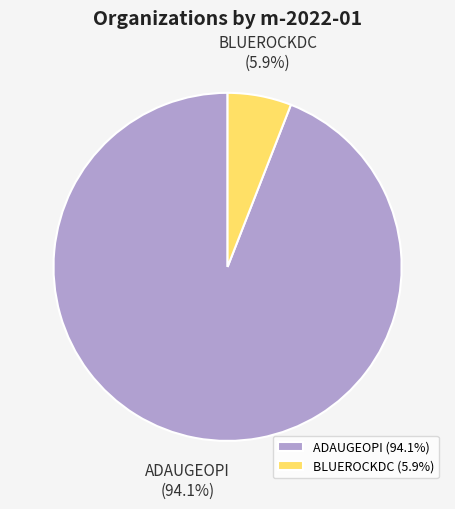

Which category has the biggest portion of the pie?

ADAUGEOPI